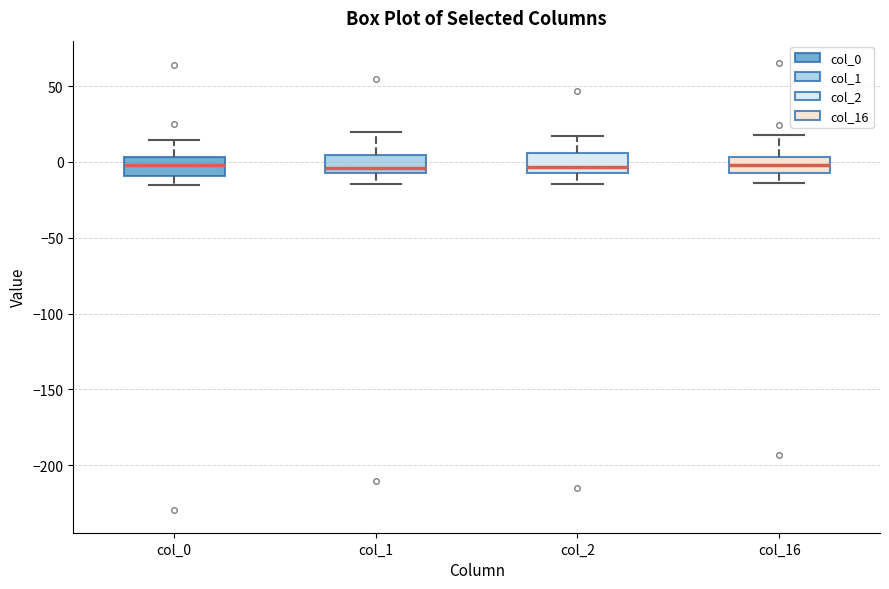

Reading left to right, read every box against the y-axis: the position of its median line, the range the box covers, and the ends of its whiskers. The values are not printed on the chart, so give them approximately, as read against the axis.

col_0: median 0, box -10 to 5, whiskers -15 to 15
col_1: median -5, box -10 to 5, whiskers -15 to 20
col_2: median -5 (just above the box's lower edge), box -5 to 5, whiskers -15 to 15
col_16: median 0, box -5 to 5, whiskers -15 to 20